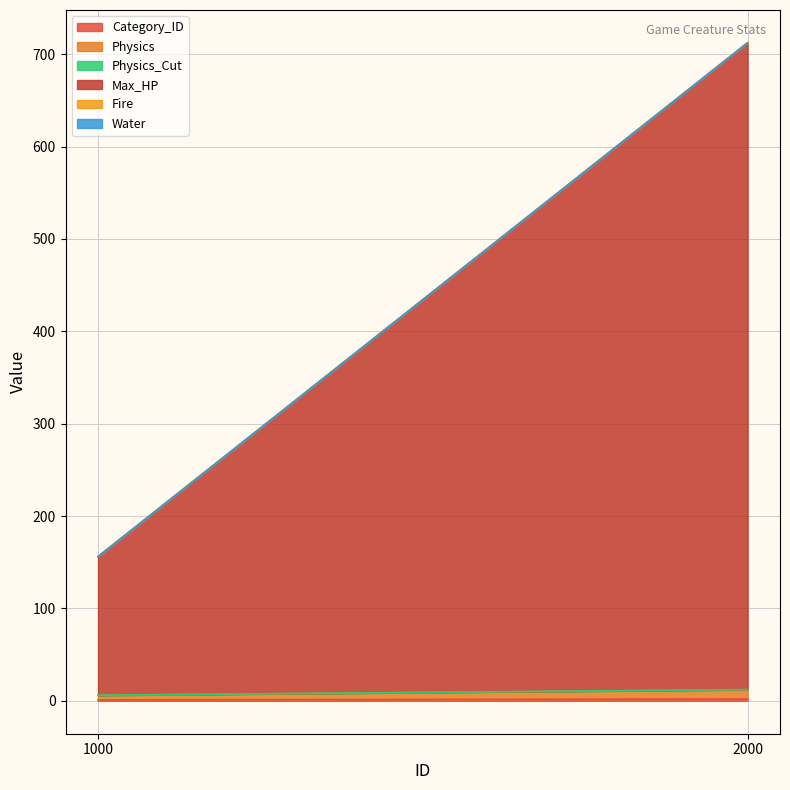

What is the lowest value of the Physics_Cut series?

0.1